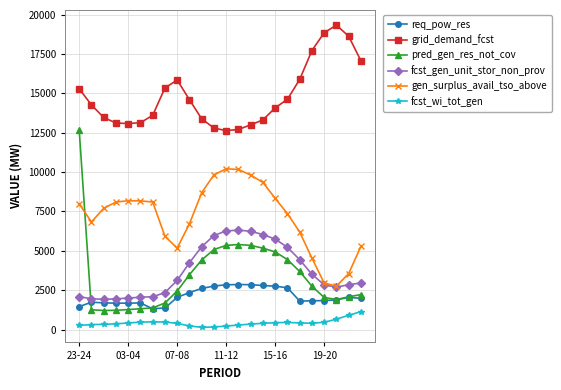

At how many categories does at least one series exceed 14977?

9